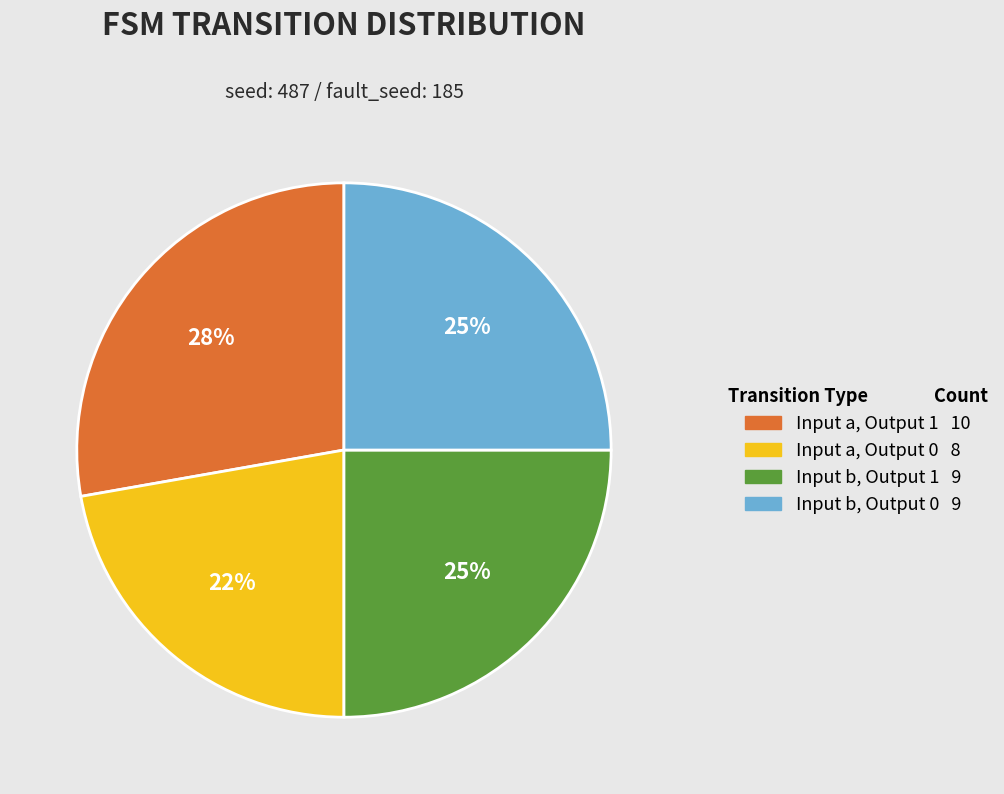

How many slices are in this pie chart?

4